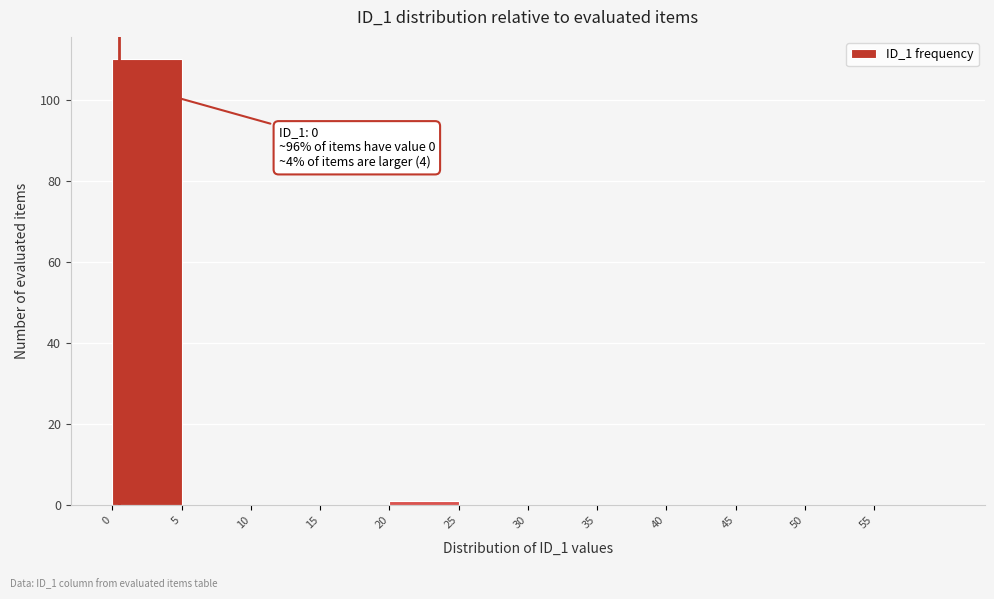

Which range on the x-axis has the tallest bar?

0 to 5